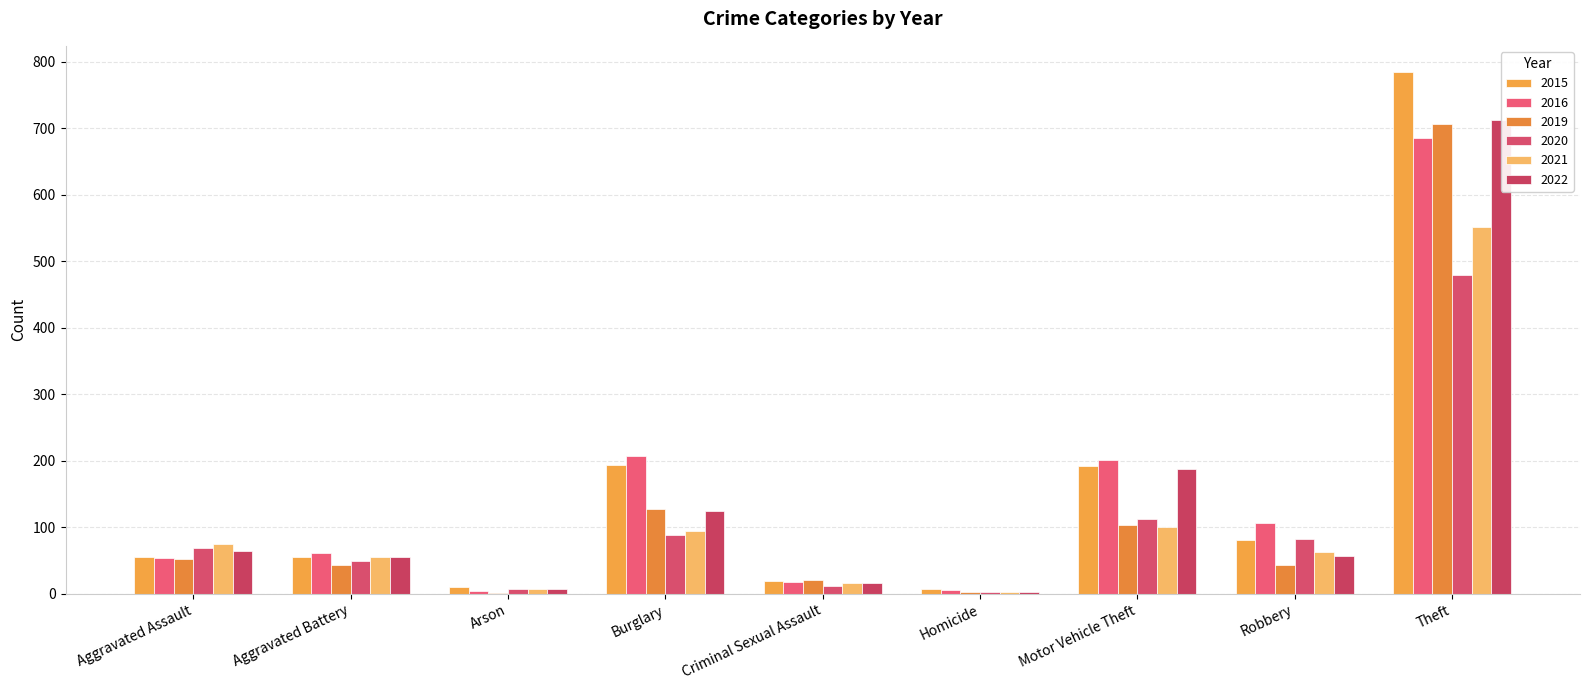

How many values in the 2016 series are below 61?

4